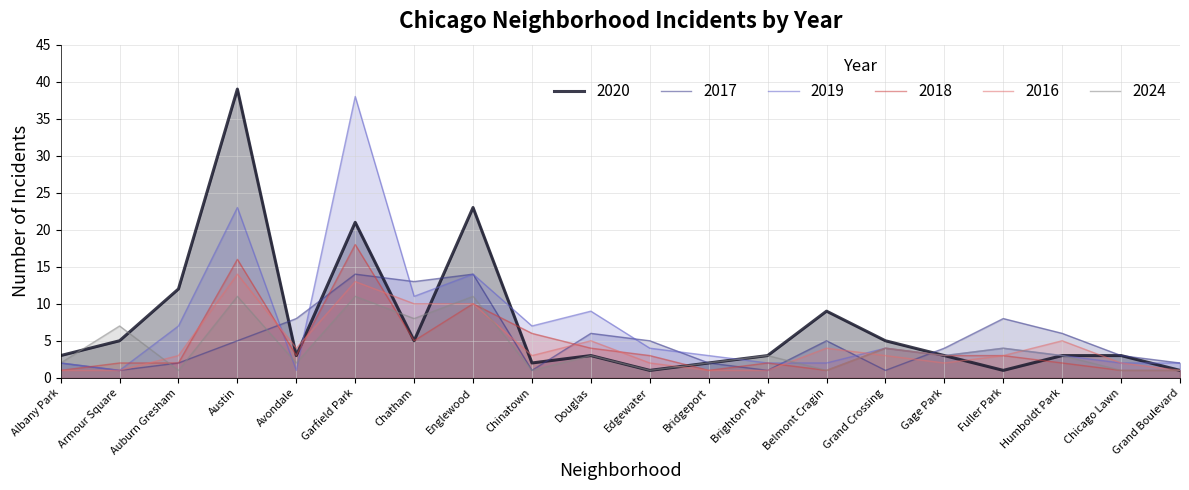

Is the value of 2024 at Gage Park greater than the value of 2020 at Gage Park?

No